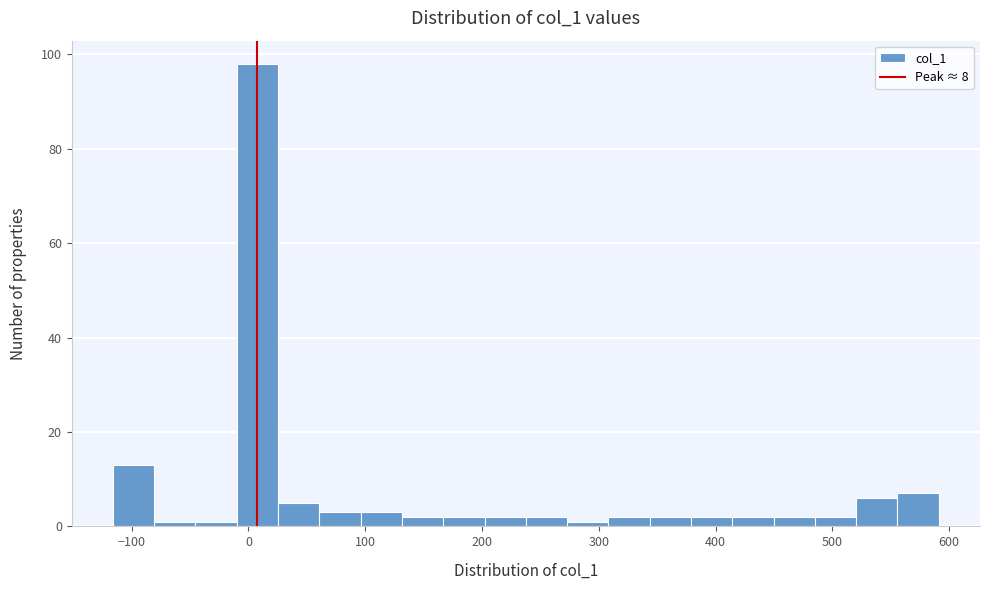

Around what value on the x-axis is the tallest bar? Give the approximate position of its centre, as read against the axis.

10